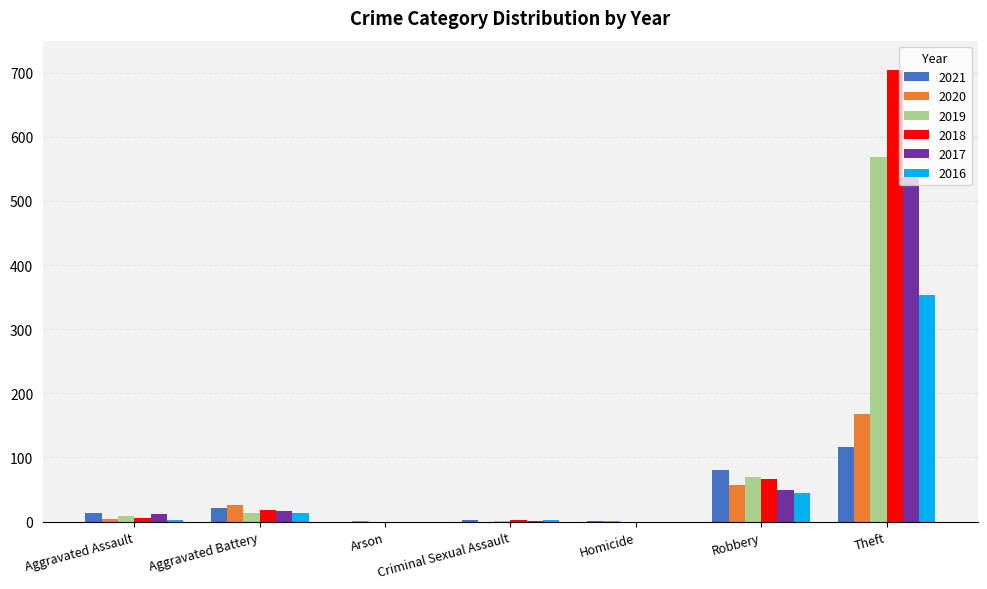

The value of 2016 at Arson is 208. True or false?

False